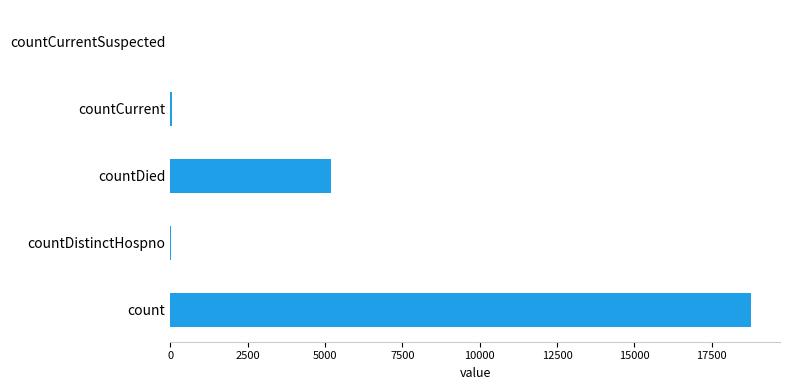

What is the sum of all values?

24027